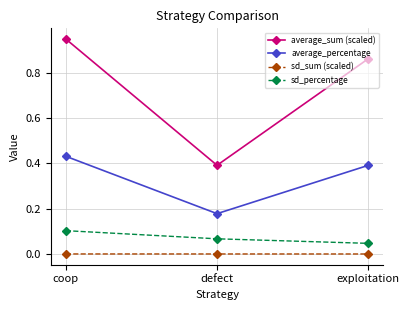

Which category has the highest value in the sd_percentage series?

coop